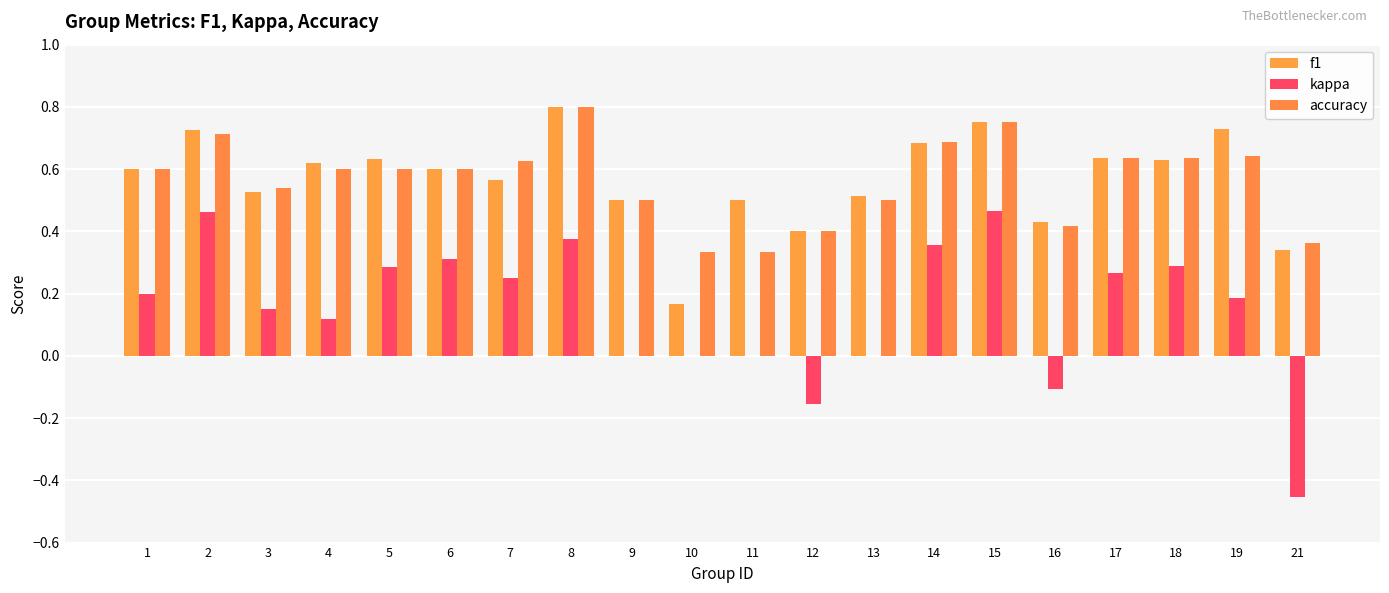

Reading left to right, extract all data points from this chart.

f1: 0.6	0.7	0.5	0.6	0.6	0.6	0.6	0.8	0.5	0.2	0.5	0.4	0.5	0.7	0.8	0.4	0.6	0.6	0.7	0.3
kappa: 0.2	0.5	0.2	0.1	0.3	0.3	0.2	0.4	0.0	0.0	0.0	-0.2	0.0	0.4	0.5	-0.1	0.3	0.3	0.2	-0.5
accuracy: 0.6	0.7	0.5	0.6	0.6	0.6	0.6	0.8	0.5	0.3	0.3	0.4	0.5	0.7	0.8	0.4	0.6	0.6	0.6	0.4